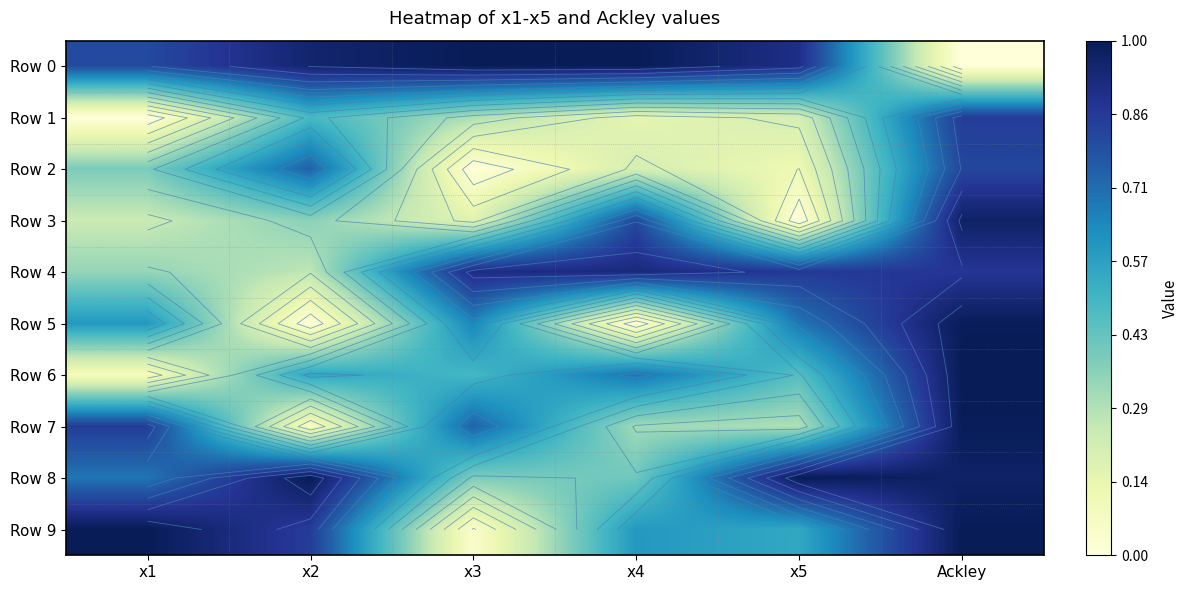

Which category has the highest value across all series?

x3